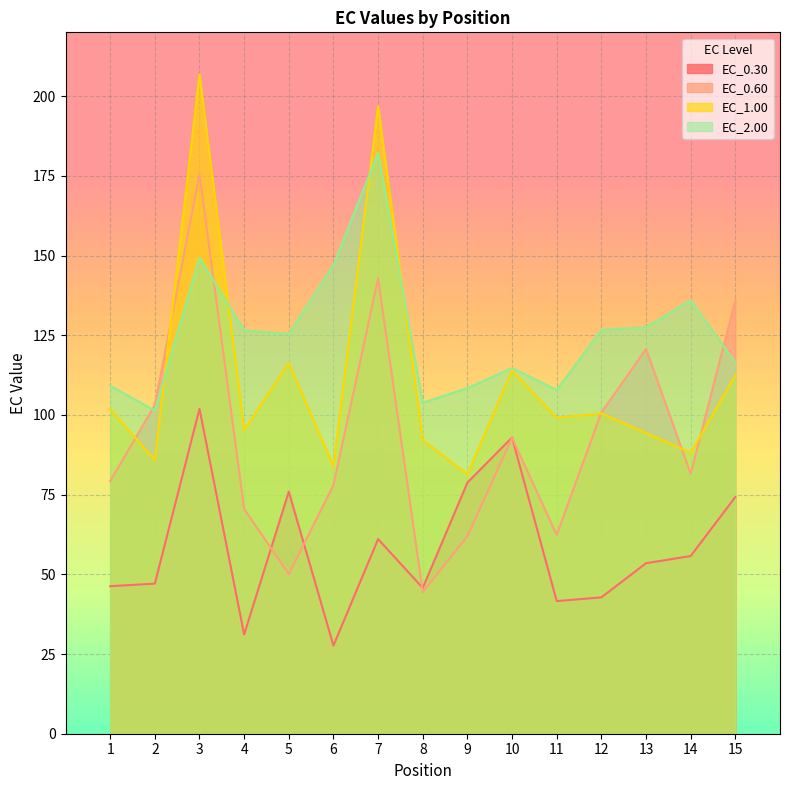

What is the difference between the maximum and minimum values in the EC_1.00 series?

125.5